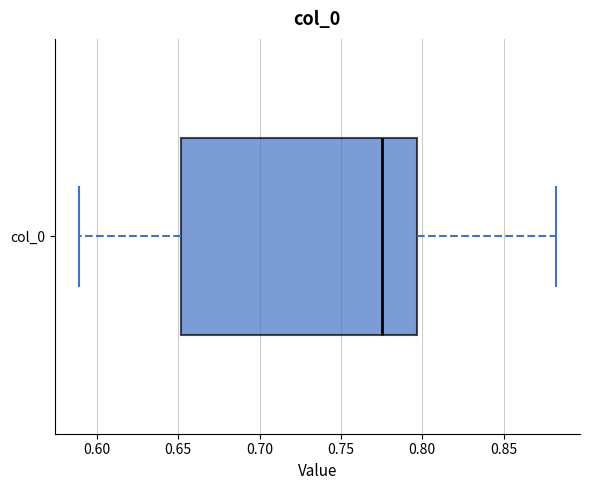

Transcribe this box plot: give where the median line is, the range the box spans, and where the two whiskers end, as read against the x-axis. The values are not printed on the chart, so give them approximately, as read against the axis.

median 0.775, box 0.650 to 0.795, whiskers 0.590 to 0.880